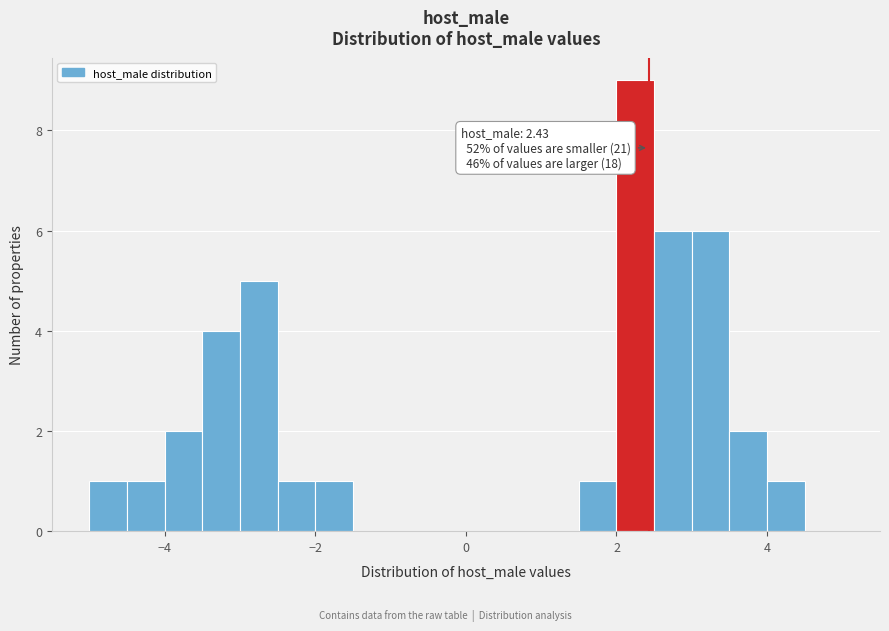

Read against the x-axis, roughly where is the centre of the tallest bar?

2.2